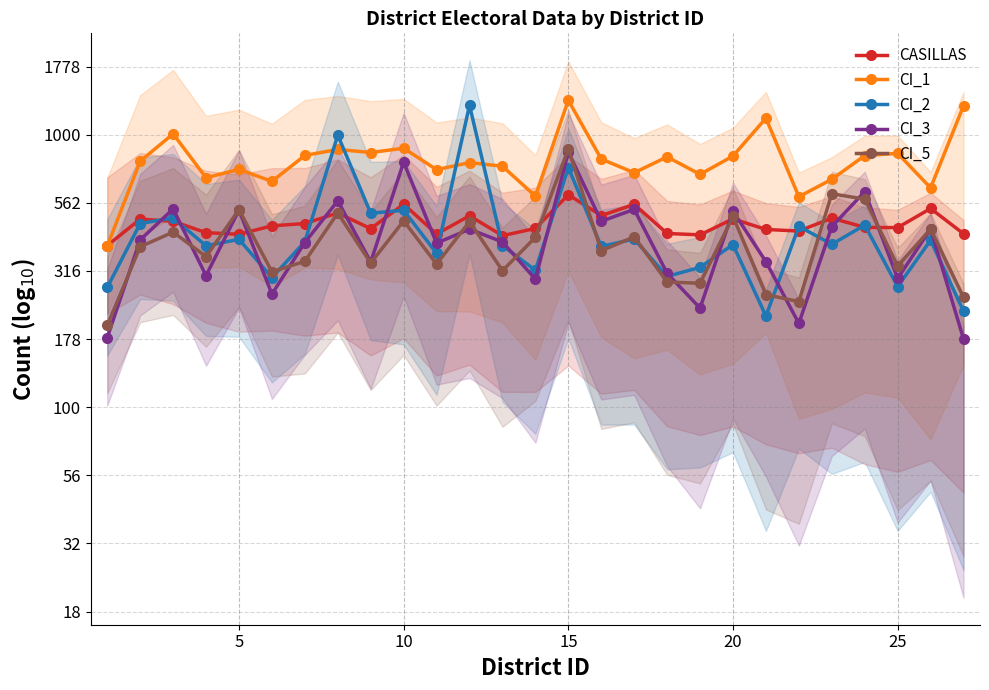

The CI_5 series shows 1.8 at 7. True or false?

False